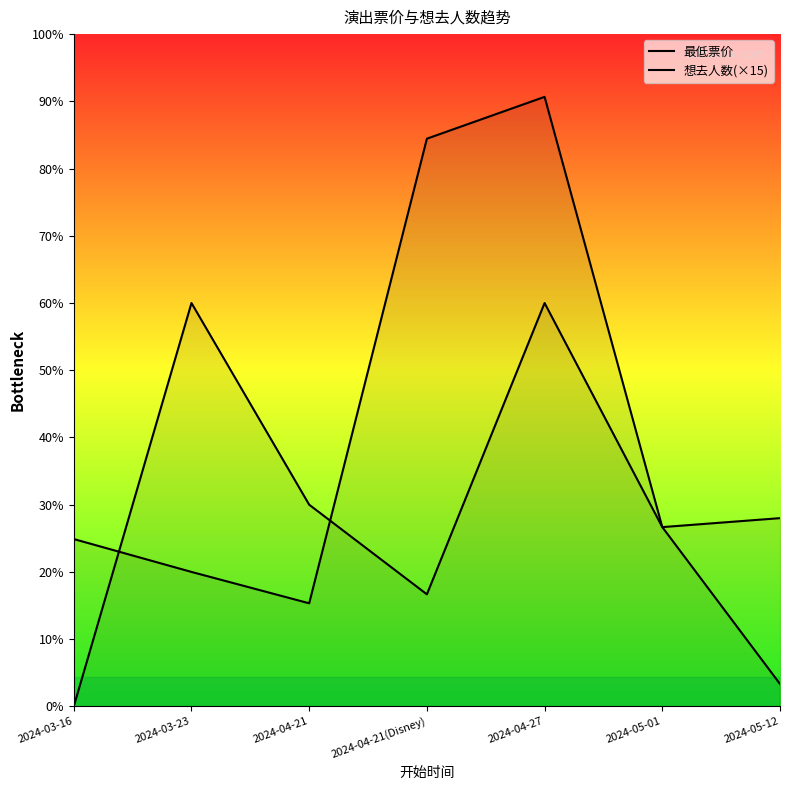

Where does the 想去人数(×15) series first go above 120?

2024-03-23